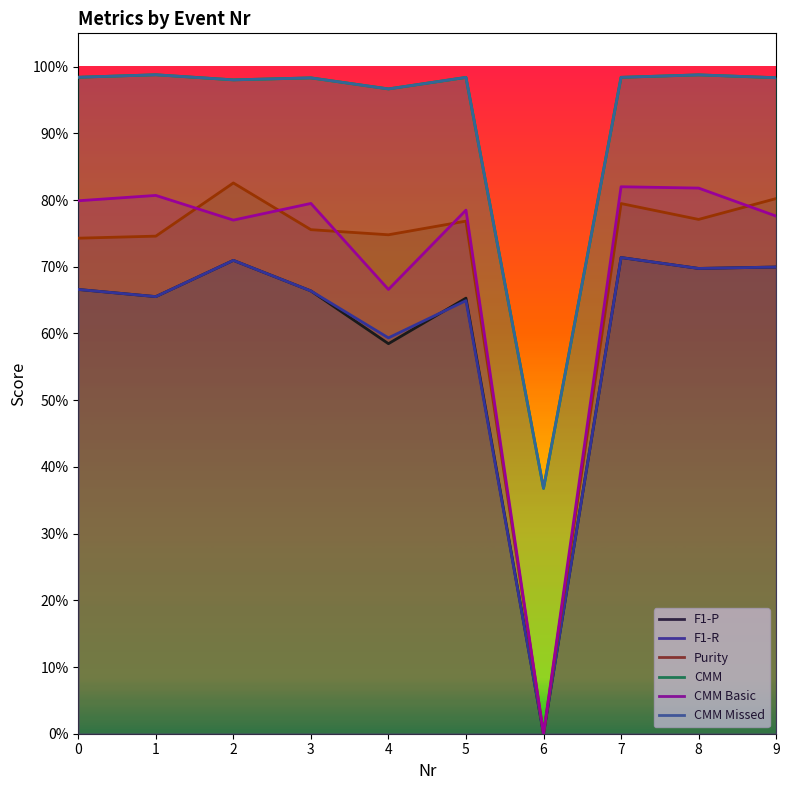

What is the value of the Purity point at the 8th from the left?

0.8